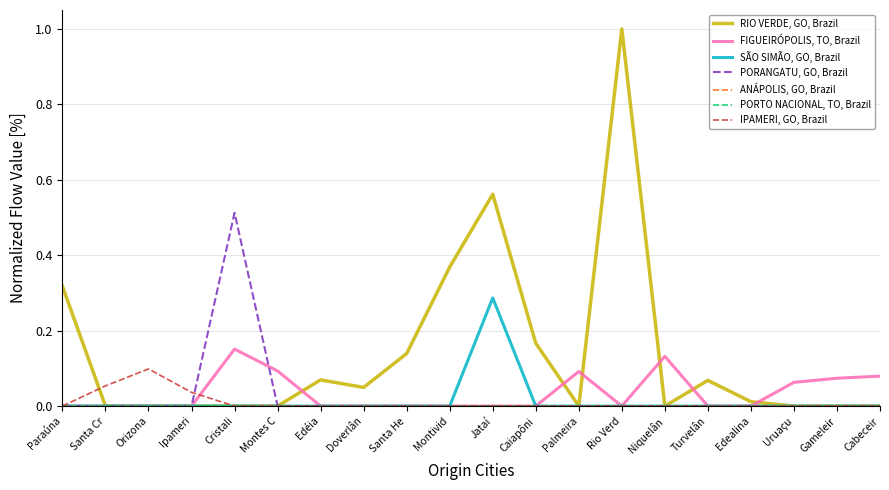

Is this an area chart (filled region under the line)?

No